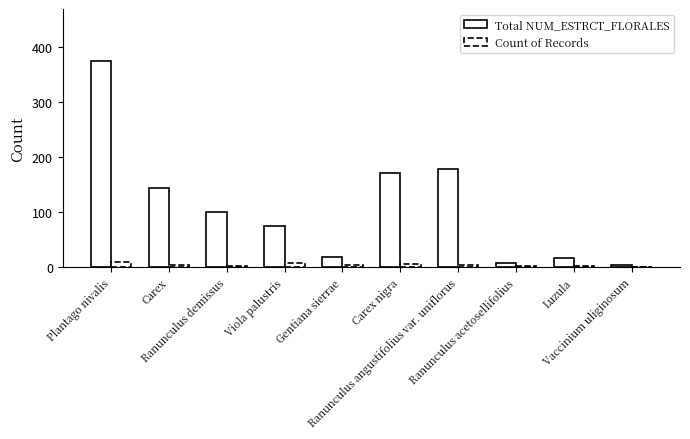

What is the value of the Count of Records bar at the 5th from the left?

4